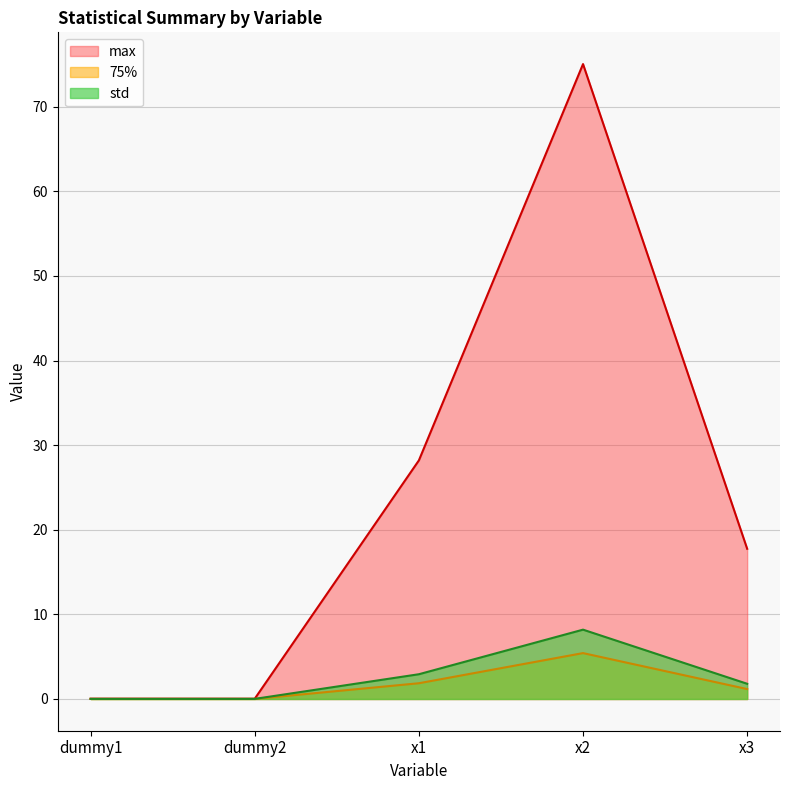

How many data points in max are less than 17?

2